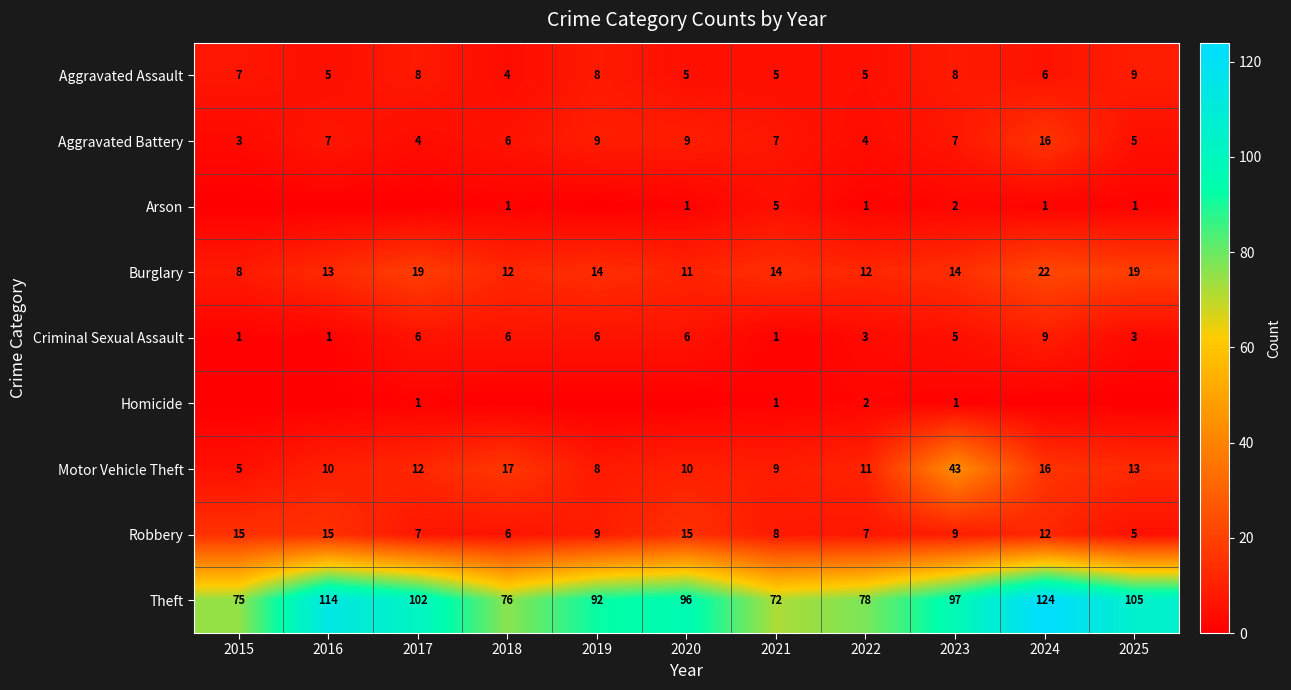

What is the total value across all series at 2019?

146